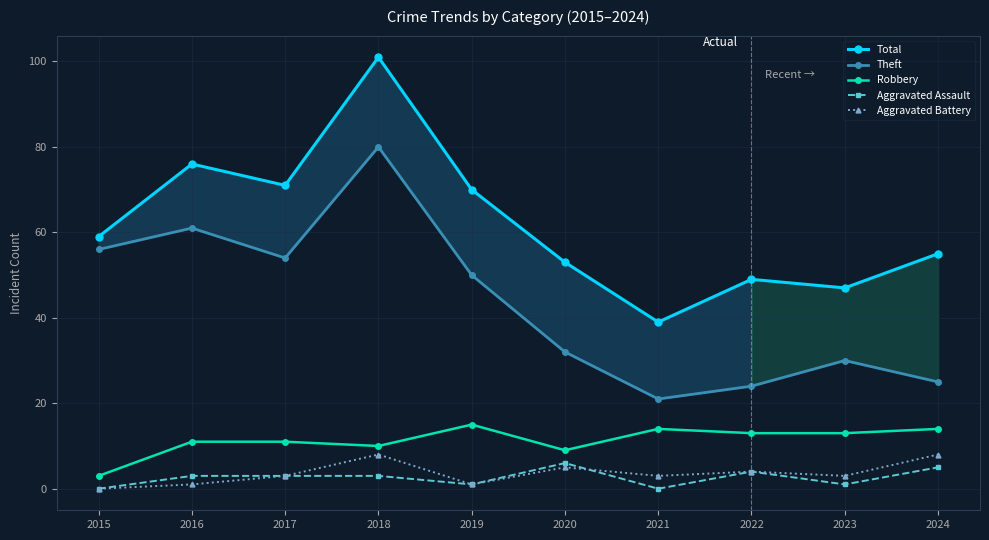

True or false: Theft and Aggravated Assault intersect in this chart.

False